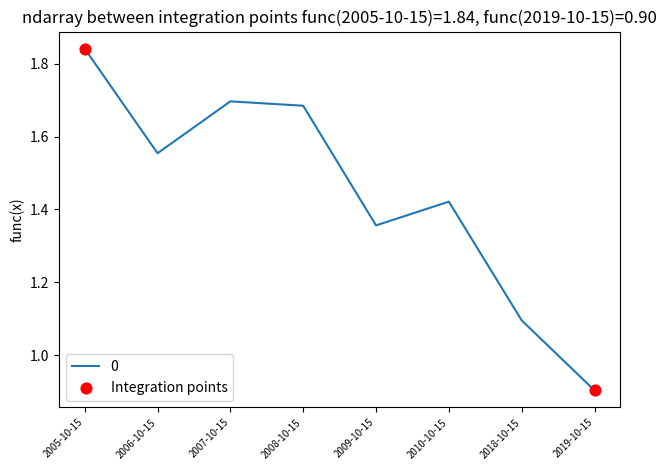

What is the change in value from 2005-10-15 to 2006-10-15?

-0.3